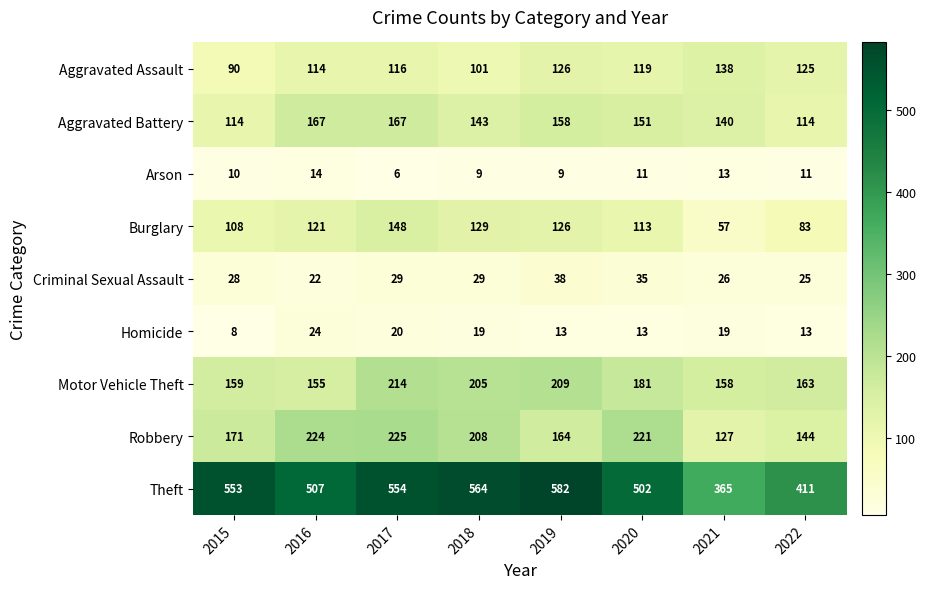

What is the difference between the maximum and minimum values in the Homicide series?

16